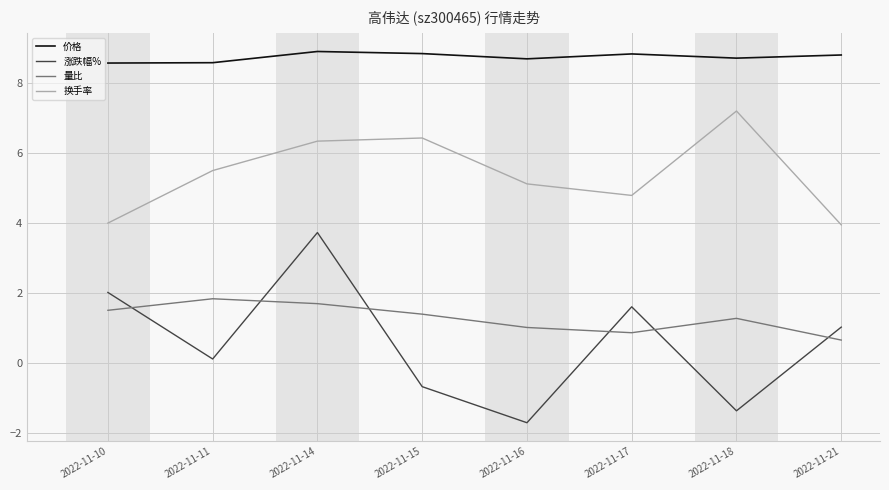

Where does the 量比 series first go above 1?

2022-11-10